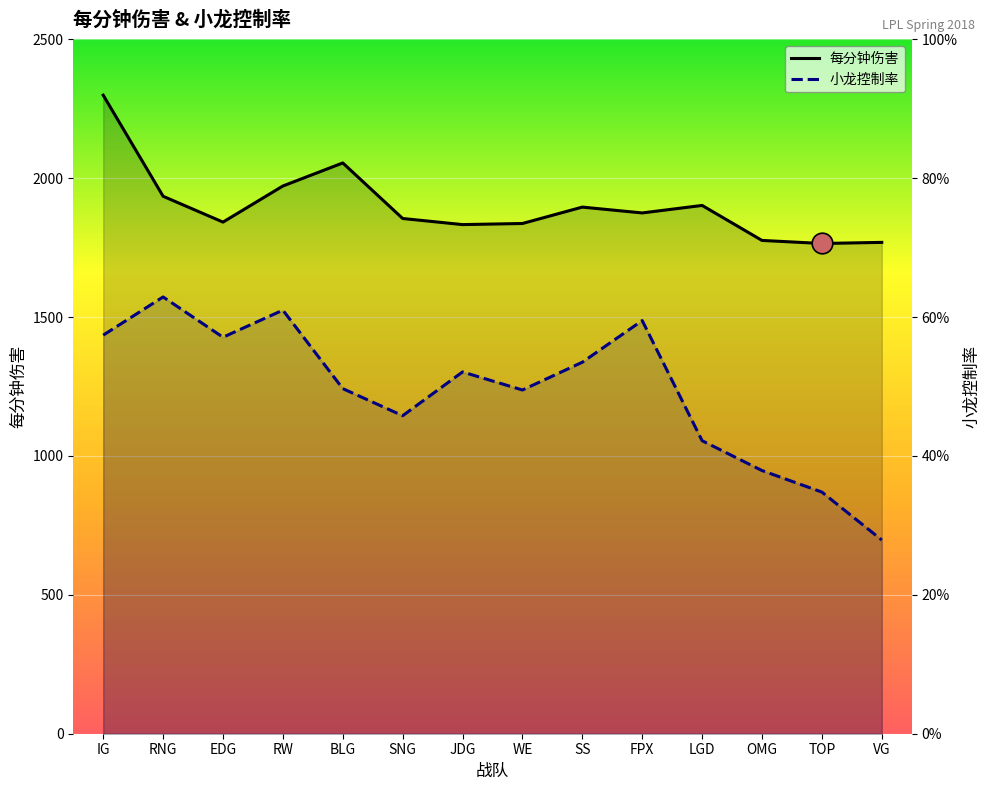

At how many categories does at least one series exceed 1275?

14